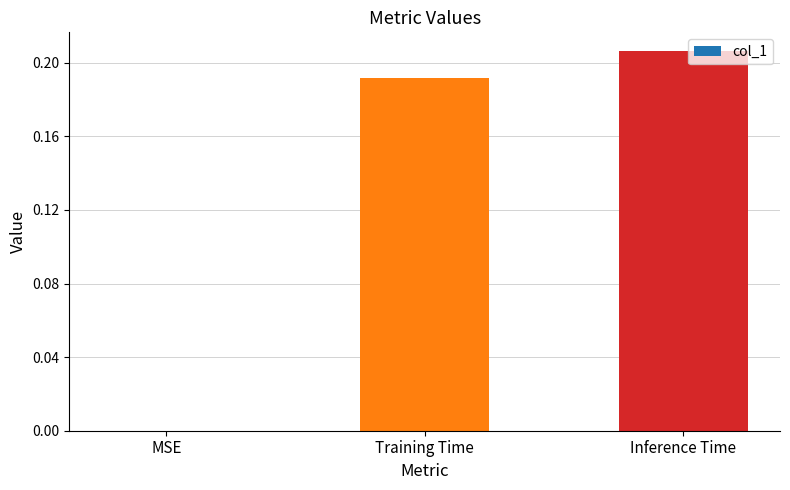

How many positive values are there?

2